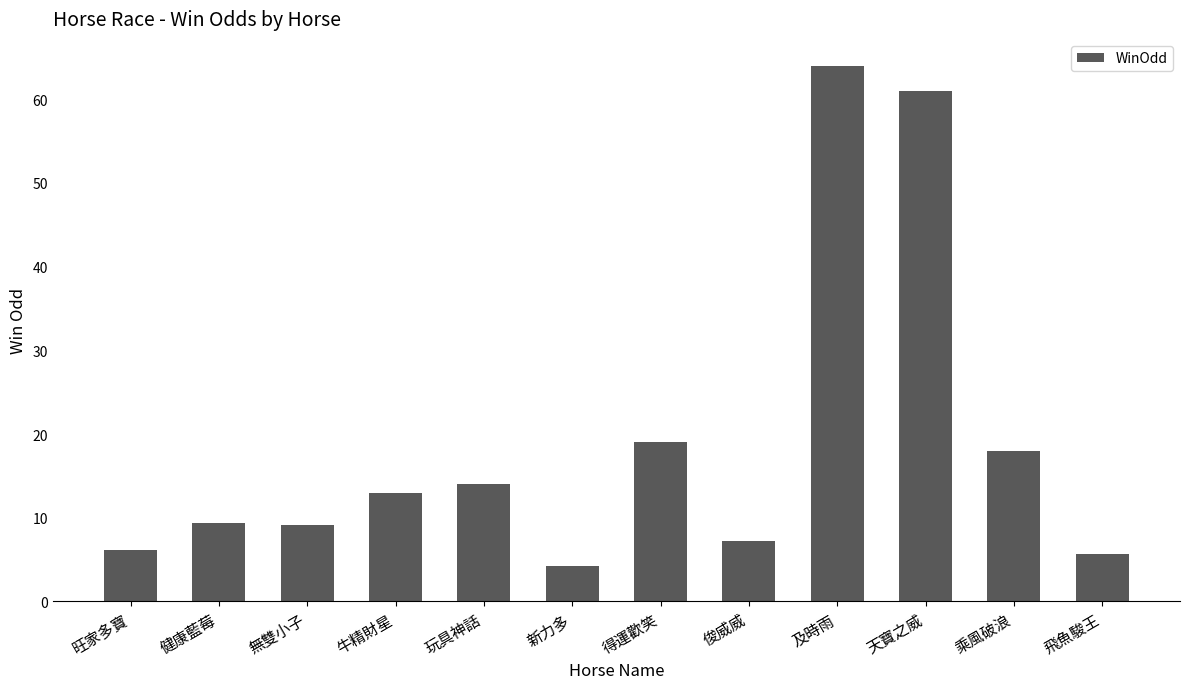

Approximately how many times larger is the value at 俊威威 compared to 無雙小子?

0.8